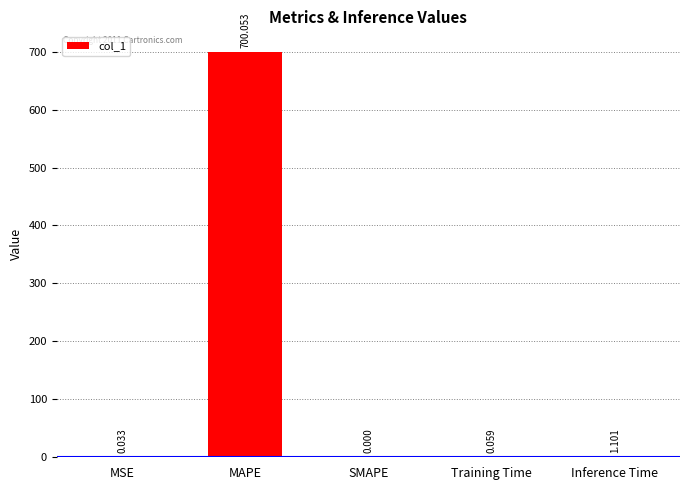

Which has a higher value, Inference Time or Training Time?

Inference Time